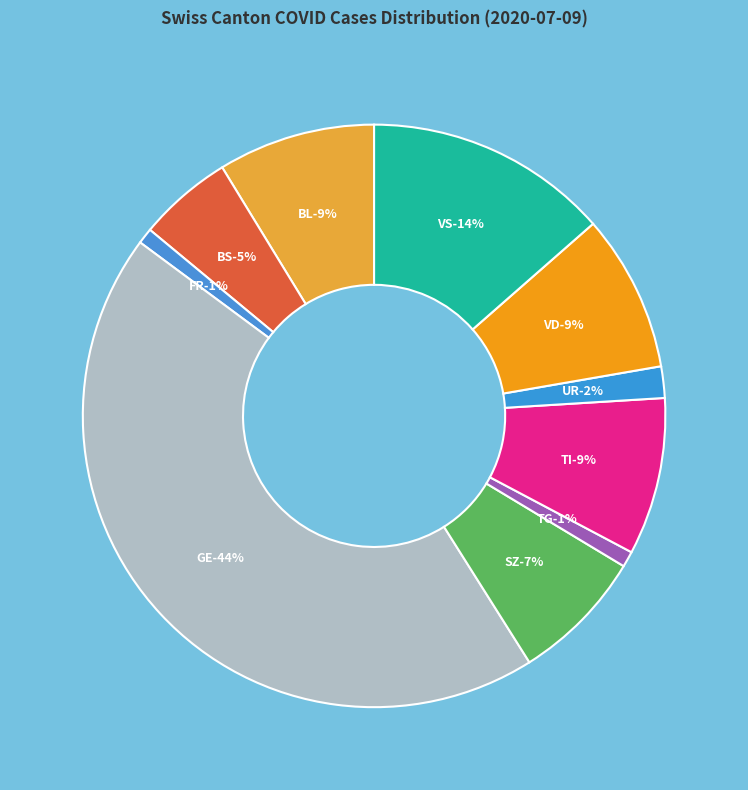

Between BL and VD, which is larger?

VD